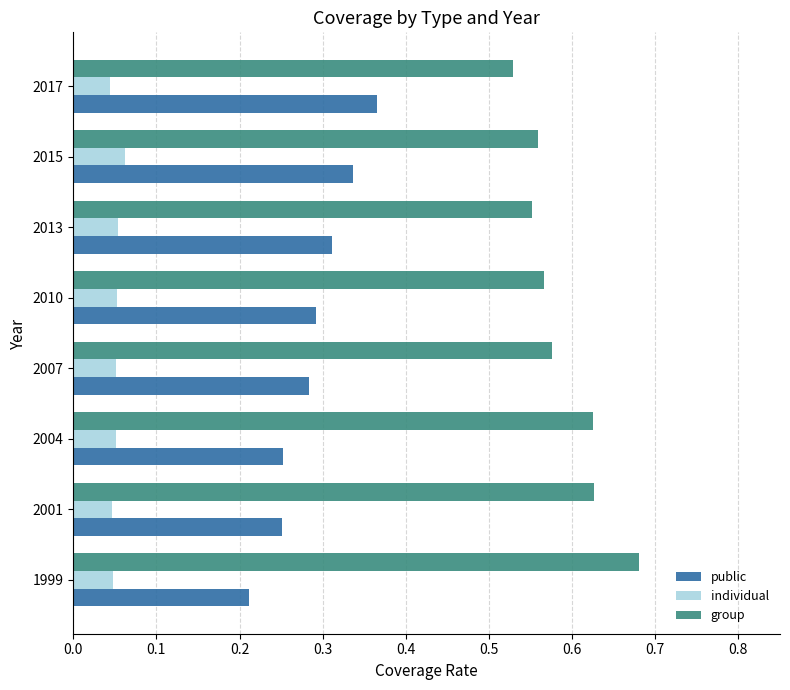

List the series in order of their overall mean, highest first.

group, public, individual